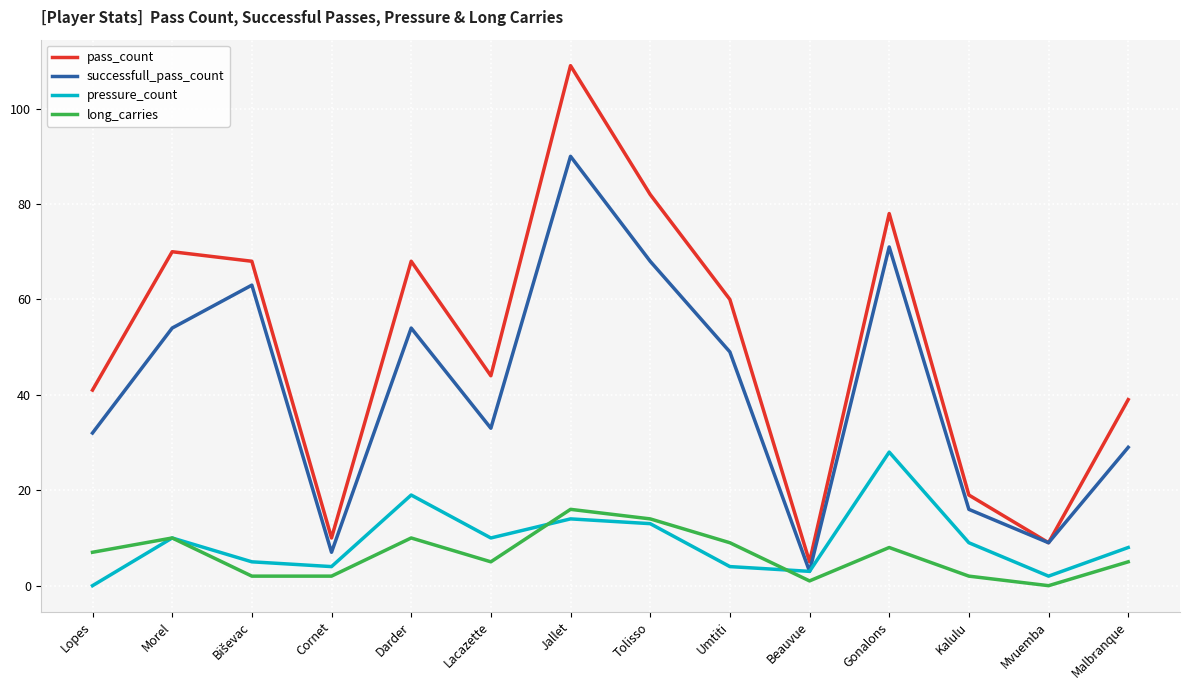

What position from the left is Tolisso?

8